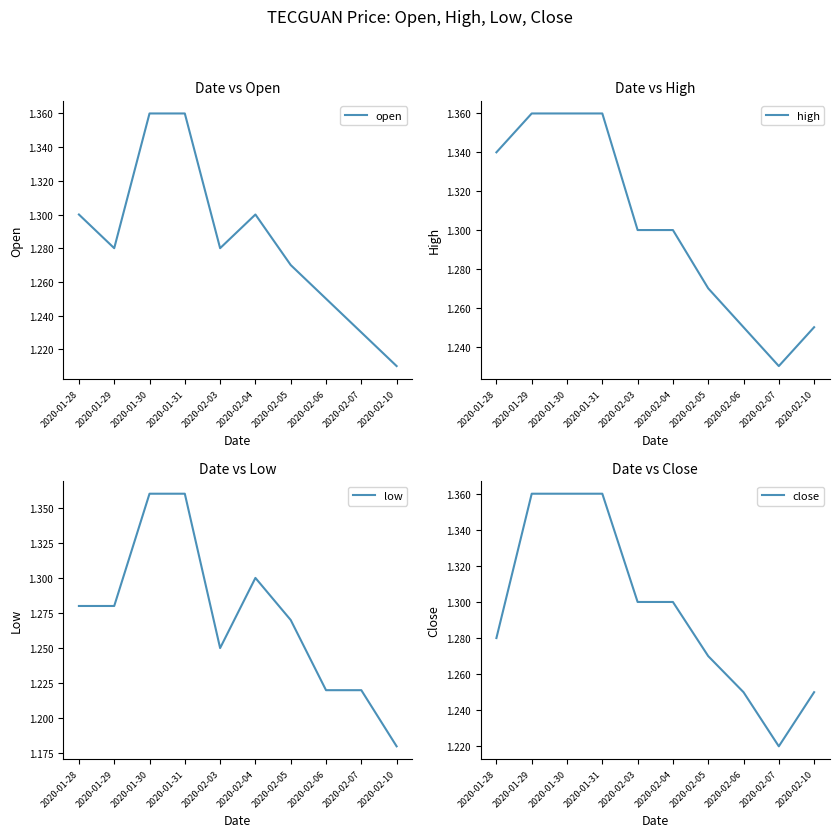

What is the difference between the second highest and minimum values in the low series?

0.2